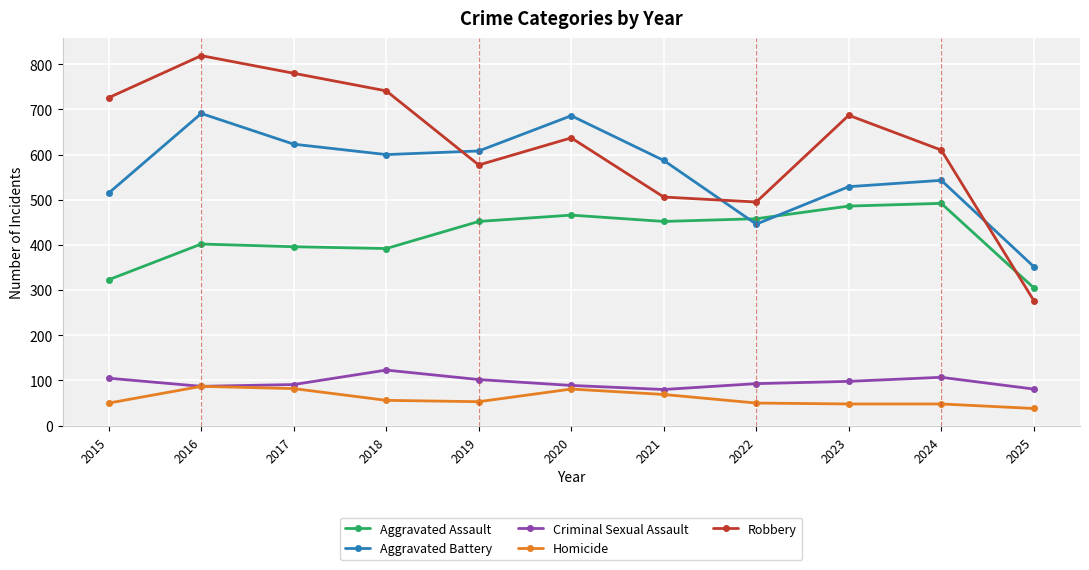

What is the value of the Aggravated Battery point at the 6th from the left?

686